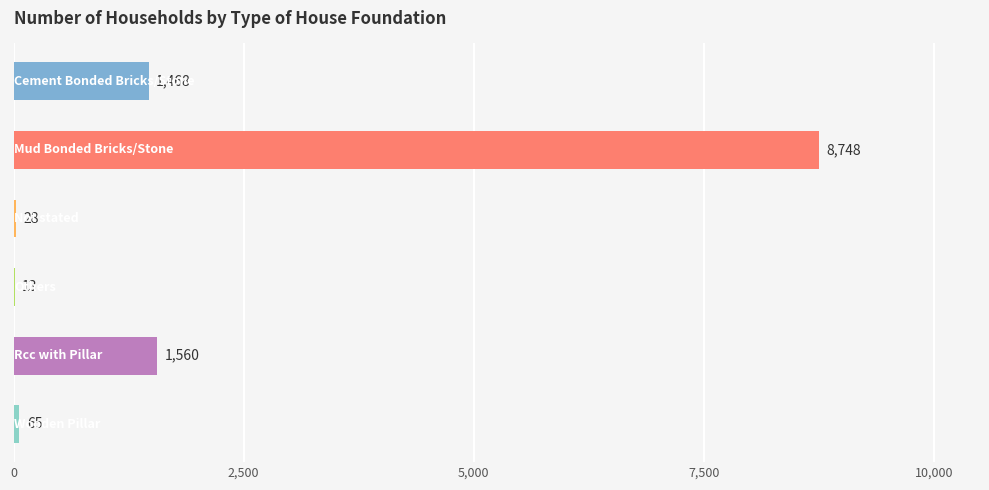

What is the sum of all values?

11882